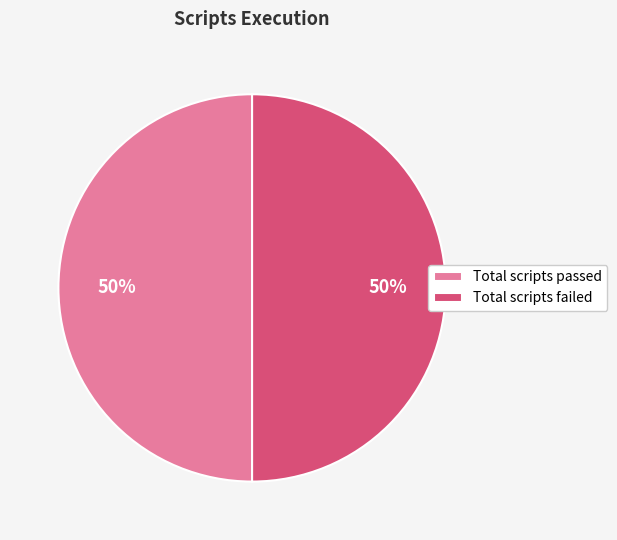

Is it true that Total scripts passed is 64% of the pie?

False